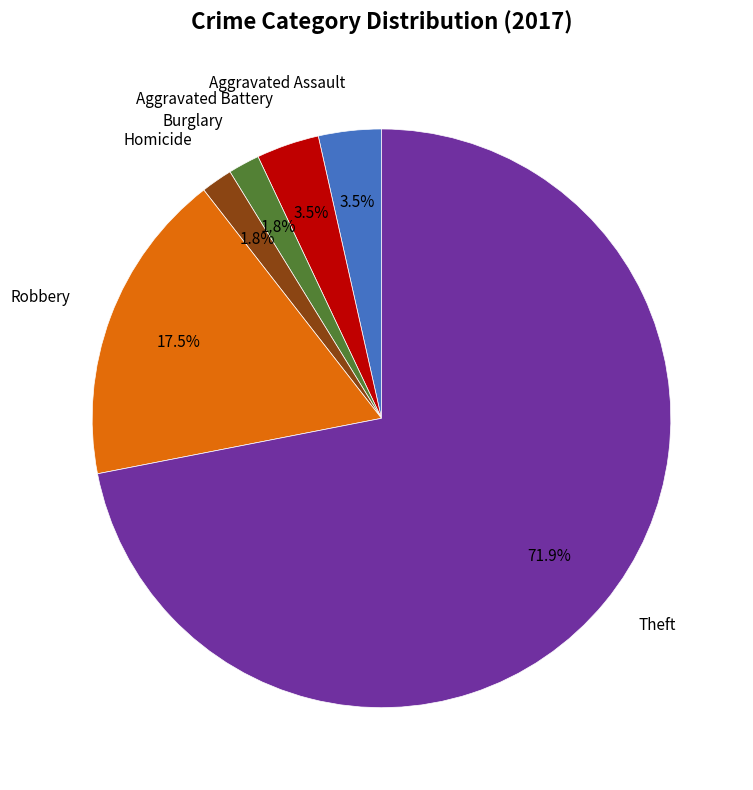

Is there any slice that represents more than half of the pie?

Yes